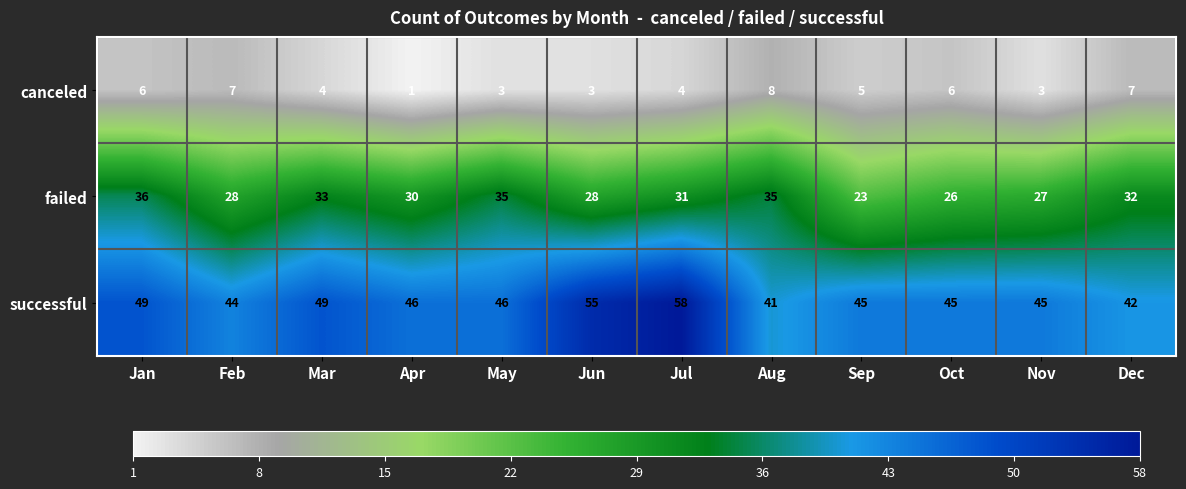

Rank the series by their maximum value, from highest to lowest.

successful, failed, canceled